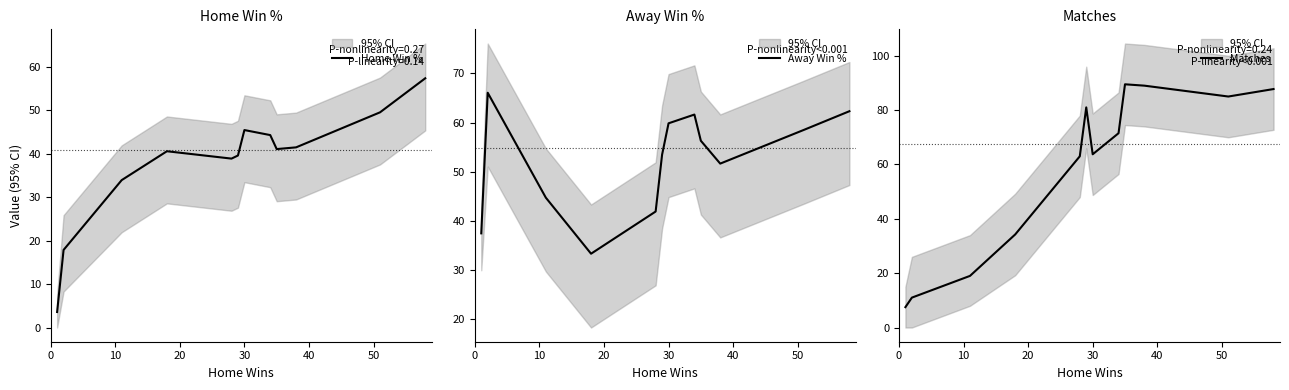

What is the lowest value of the Away Win % series?

33.4